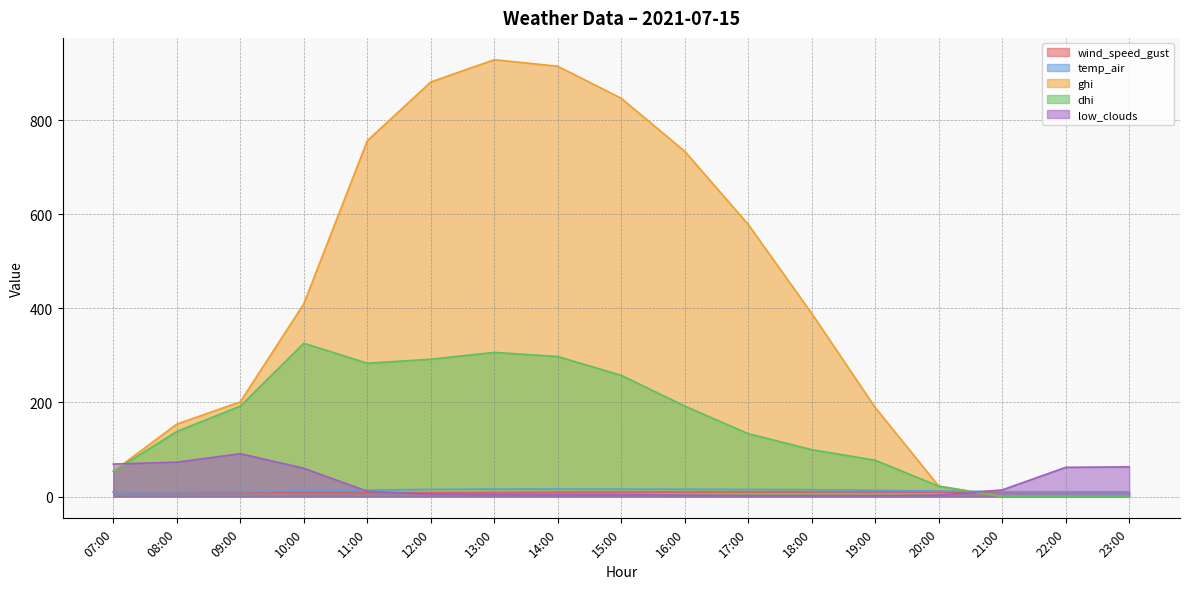

Is it true that wind_speed_gust equals 1.9 at 10:00?

False